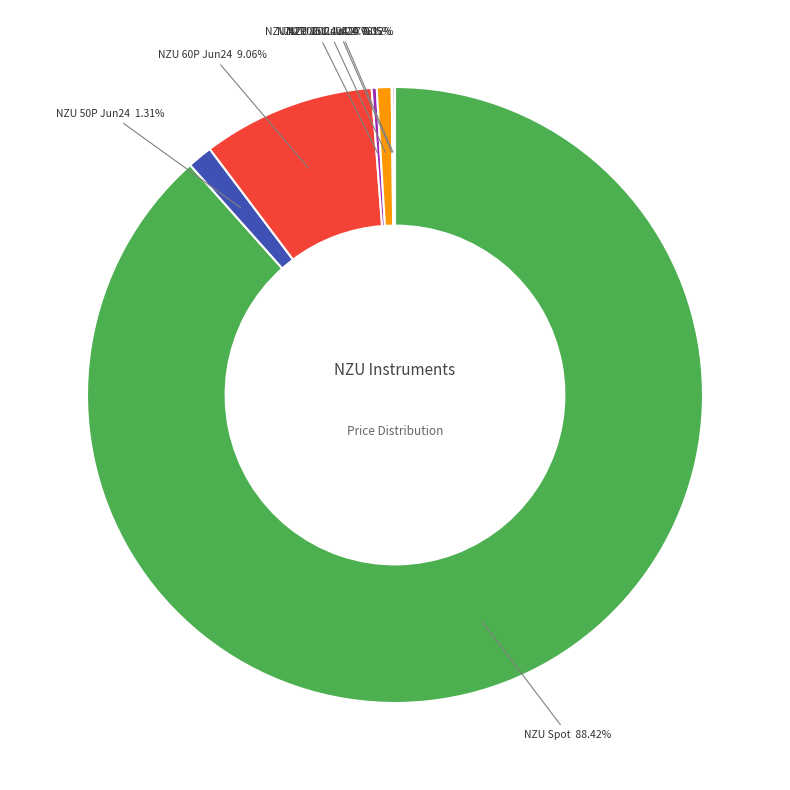

Which slice is the largest?

NZU Spot